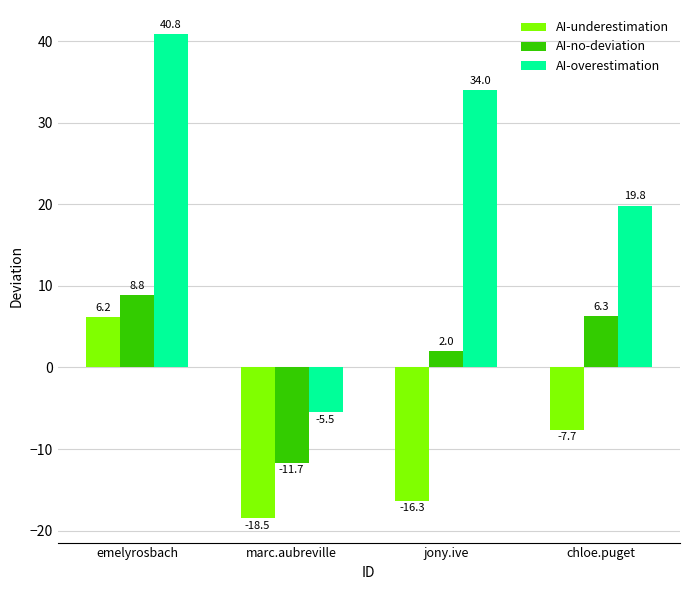

What is the average value of the AI-no-deviation series?

1.4